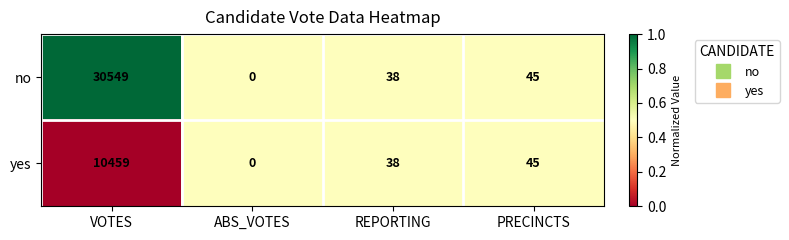

Is it true that no equals 70 at PRECINCTS?

False